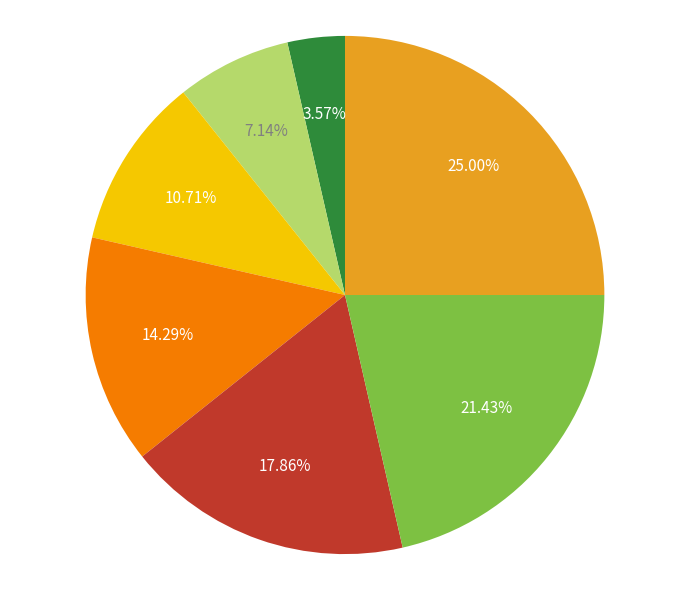

Count the number of slices in the pie.

7